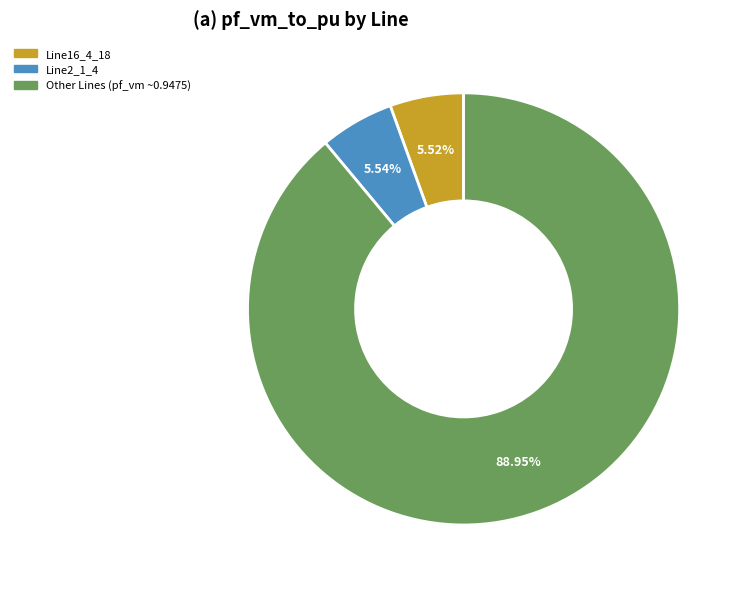

Does any single category account for the majority?

Yes